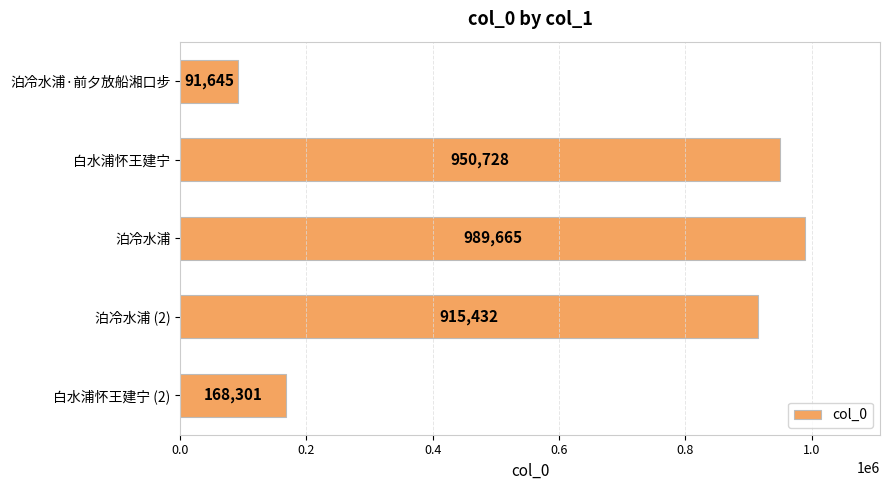

Where is the data nearest to the value 540655?

白水浦怀王建宁 (2)